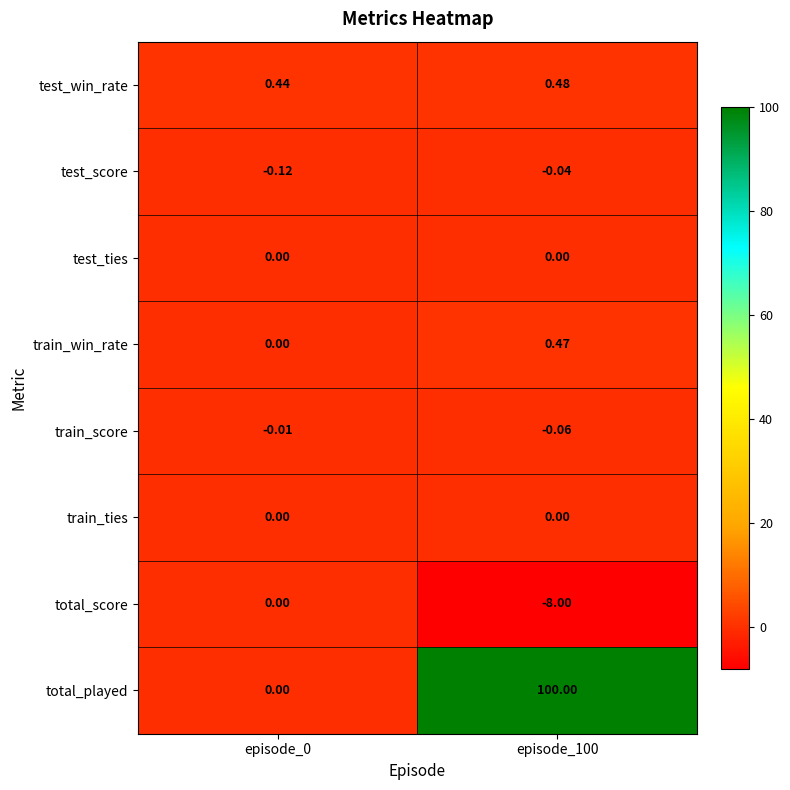

Which series has the widest spread of values?

total_played